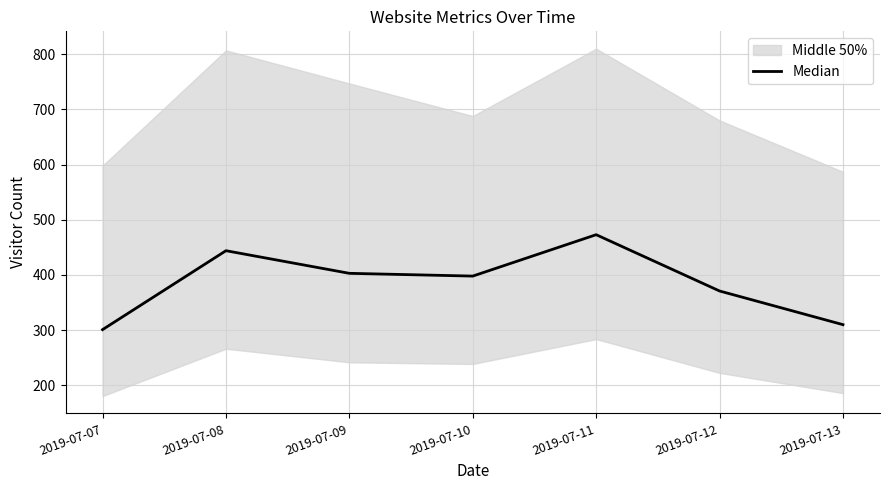

How many data points are less than 398?

3